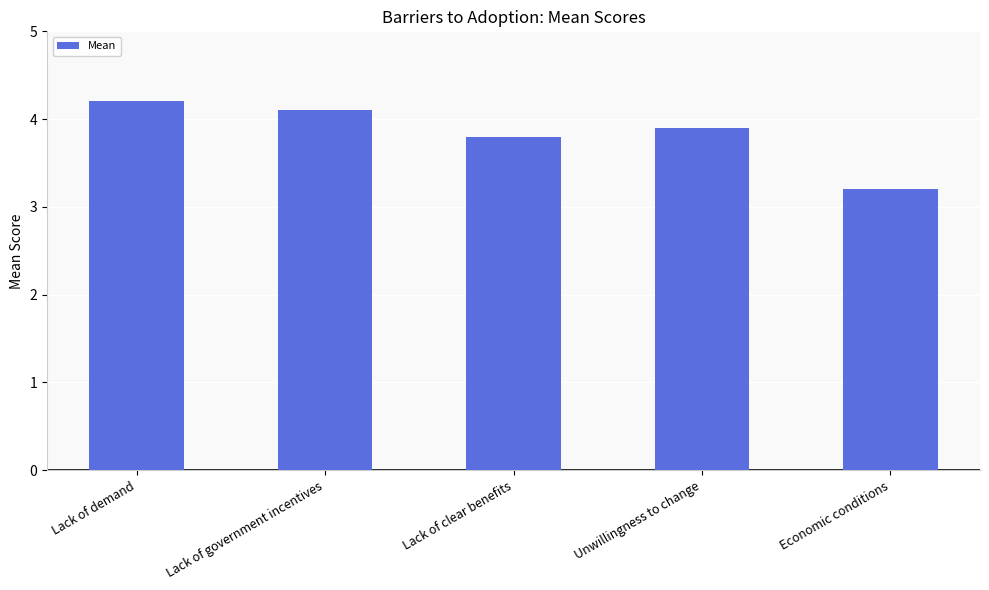

The value at Lack of clear benefits is 1.1. True or false?

False